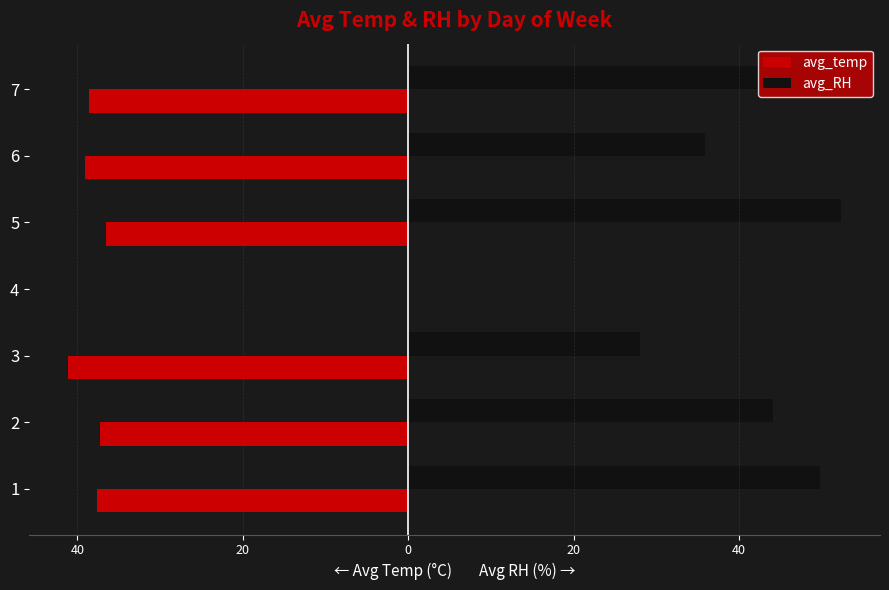

Which series has the widest spread of values?

avg_RH